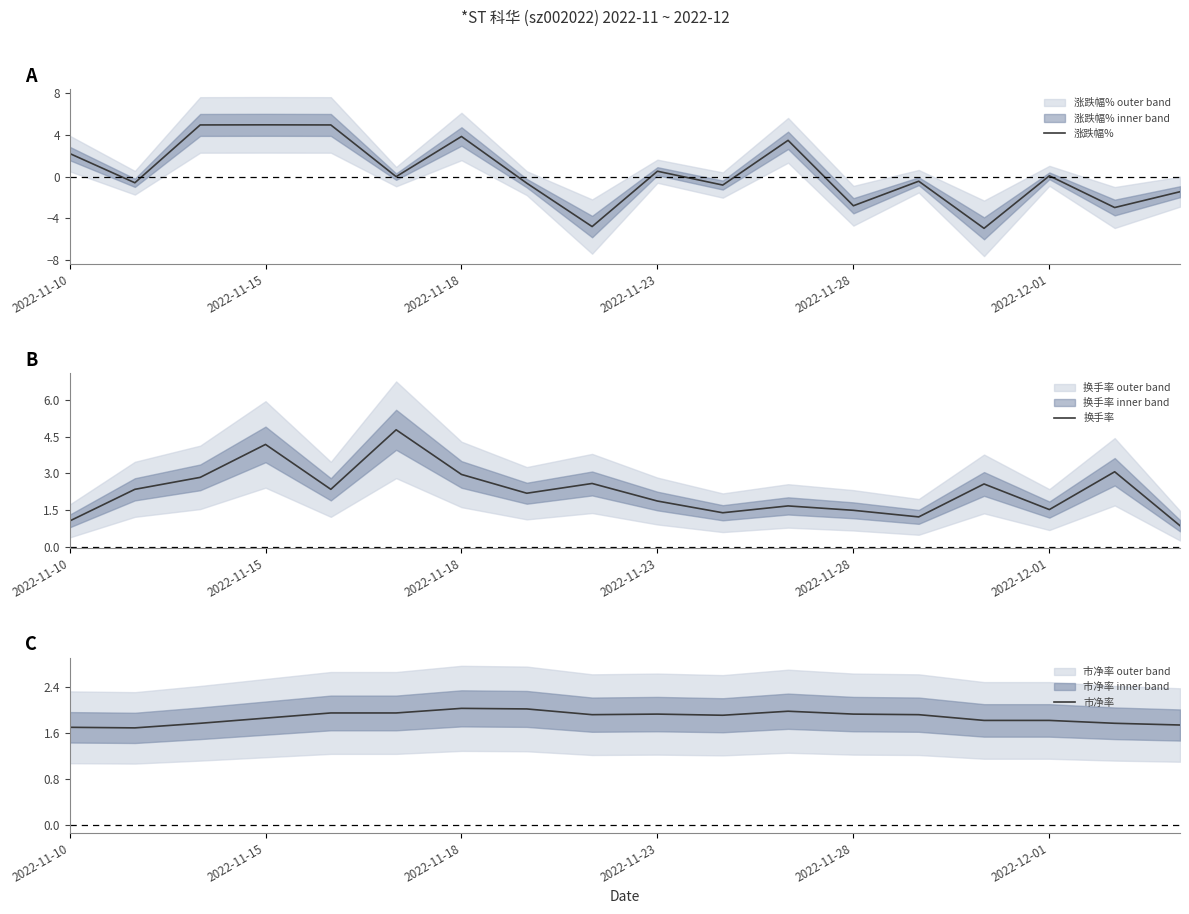

List the series in order of their overall mean, lowest first.

涨跌幅%, 市净率, 换手率